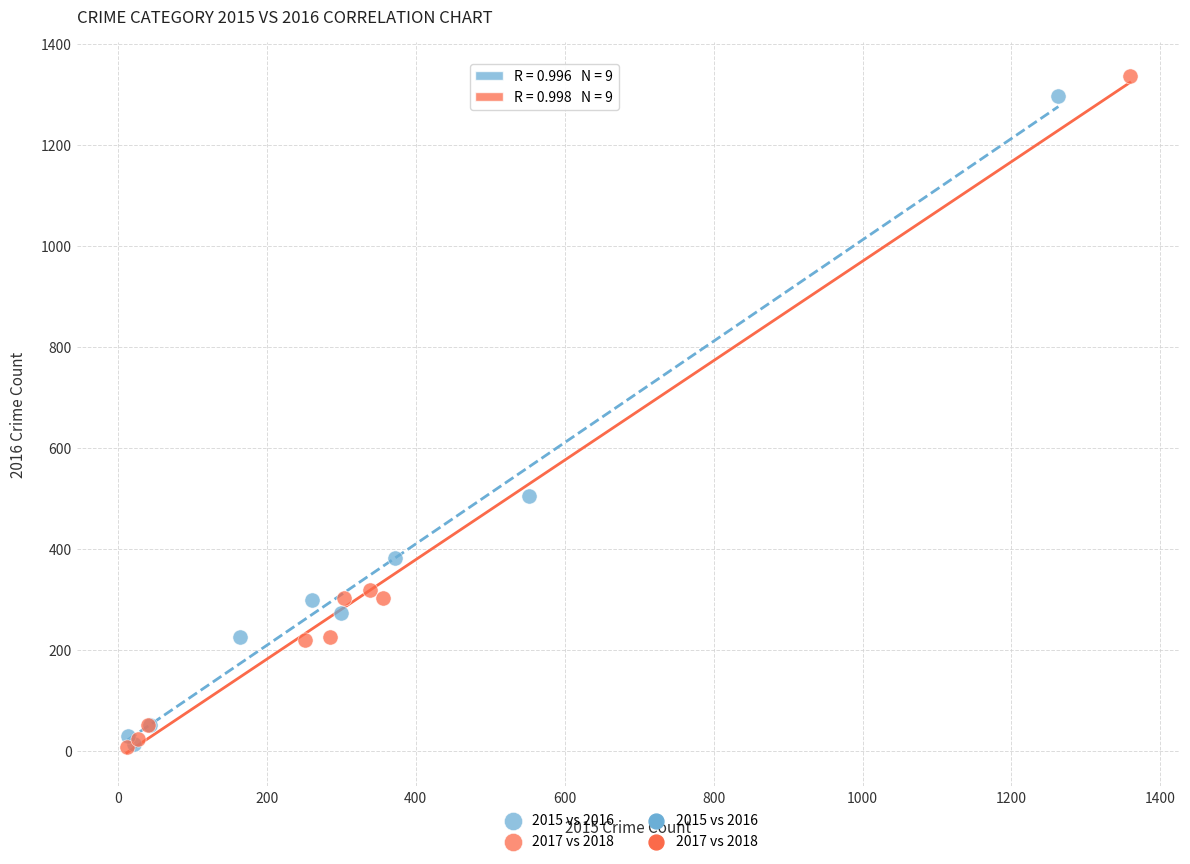

Which series reaches the maximum Y coordinate?

2017 vs 2018